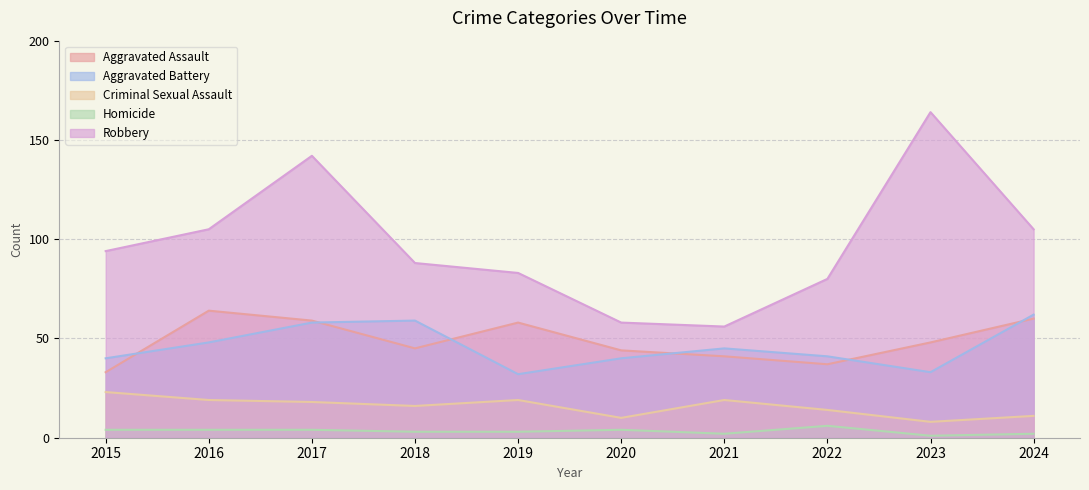

What is the spread (max minus min) of values at 2020?

54